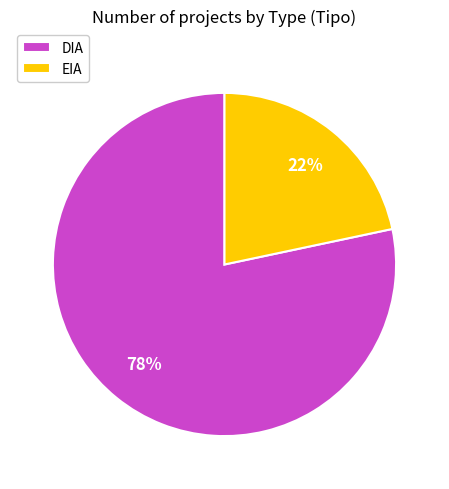

True or false: DIA accounts for 89% of the total.

False